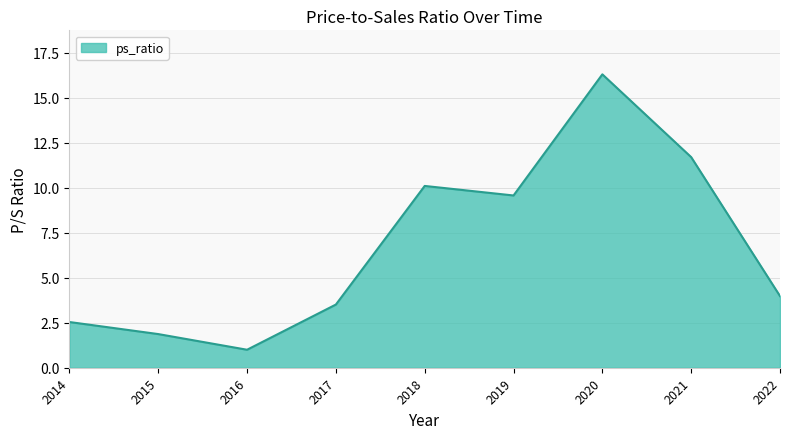

Approximately how many times larger is the value at 2017 compared to 2022?

0.9